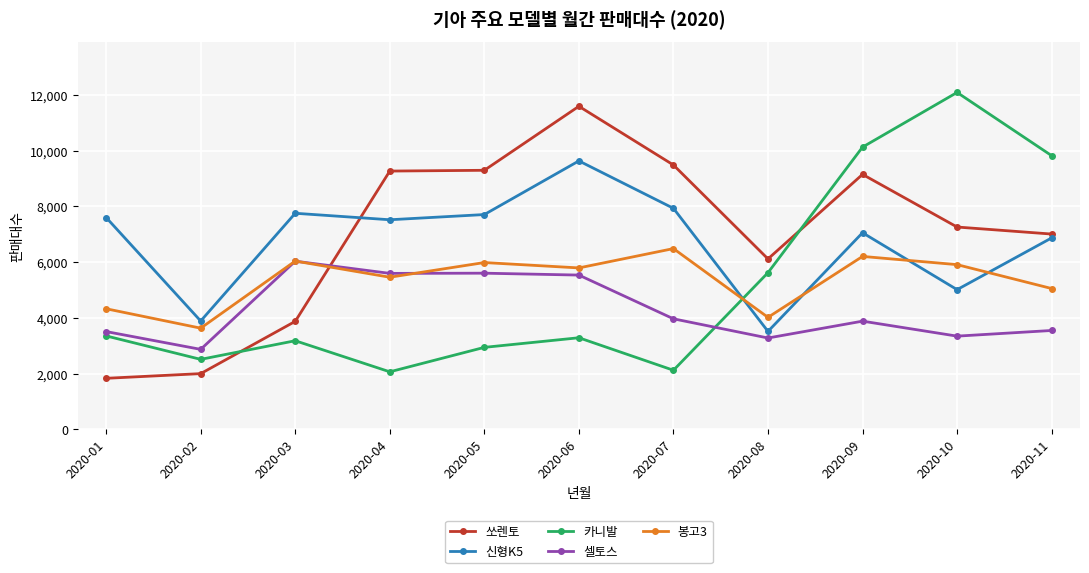

At which category is the sum across all series the highest?

2020-09